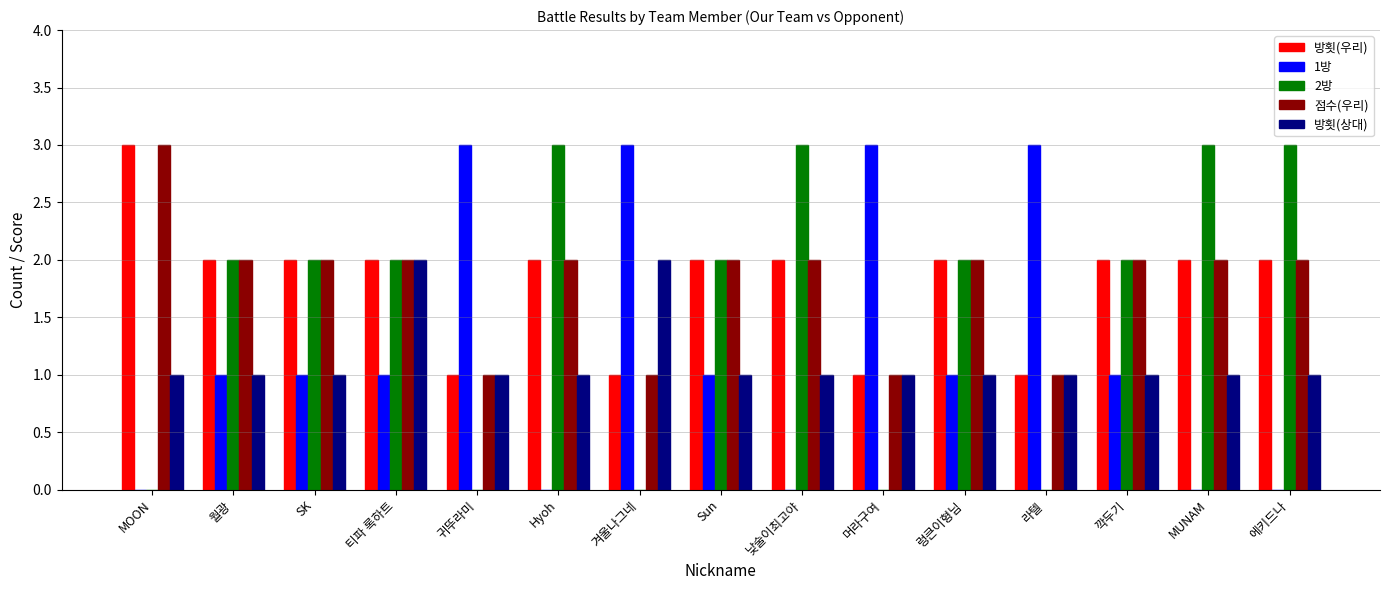

Reading right to left, what are all the values shown in this chart?

방횟(우리): 에키드나=2	MUNAM=2	깍두기=2	라텔=1	렁큰이형님=2	머라구여=1	낮술이최고야=2	Sun=2	겨울나그네=1	Hyoh=2	귀뚜라미=1	티파 록하트=2	SK=2	월광=2	MOON=3
1방: 에키드나=0	MUNAM=0	깍두기=1	라텔=3	렁큰이형님=1	머라구여=3	낮술이최고야=0	Sun=1	겨울나그네=3	Hyoh=0	귀뚜라미=3	티파 록하트=1	SK=1	월광=1	MOON=0
2방: 에키드나=3	MUNAM=3	깍두기=2	라텔=0	렁큰이형님=2	머라구여=0	낮술이최고야=3	Sun=2	겨울나그네=0	Hyoh=3	귀뚜라미=0	티파 록하트=2	SK=2	월광=2	MOON=0
점수(우리): 에키드나=2	MUNAM=2	깍두기=2	라텔=1	렁큰이형님=2	머라구여=1	낮술이최고야=2	Sun=2	겨울나그네=1	Hyoh=2	귀뚜라미=1	티파 록하트=2	SK=2	월광=2	MOON=3
방횟(상대): 에키드나=1	MUNAM=1	깍두기=1	라텔=1	렁큰이형님=1	머라구여=1	낮술이최고야=1	Sun=1	겨울나그네=2	Hyoh=1	귀뚜라미=1	티파 록하트=2	SK=1	월광=1	MOON=1